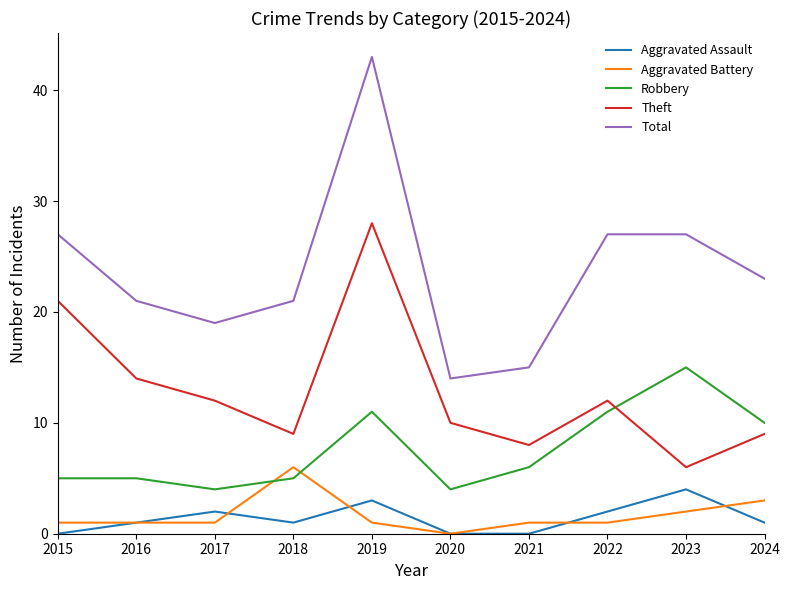

True or false: Robbery and Aggravated Assault intersect in this chart.

False